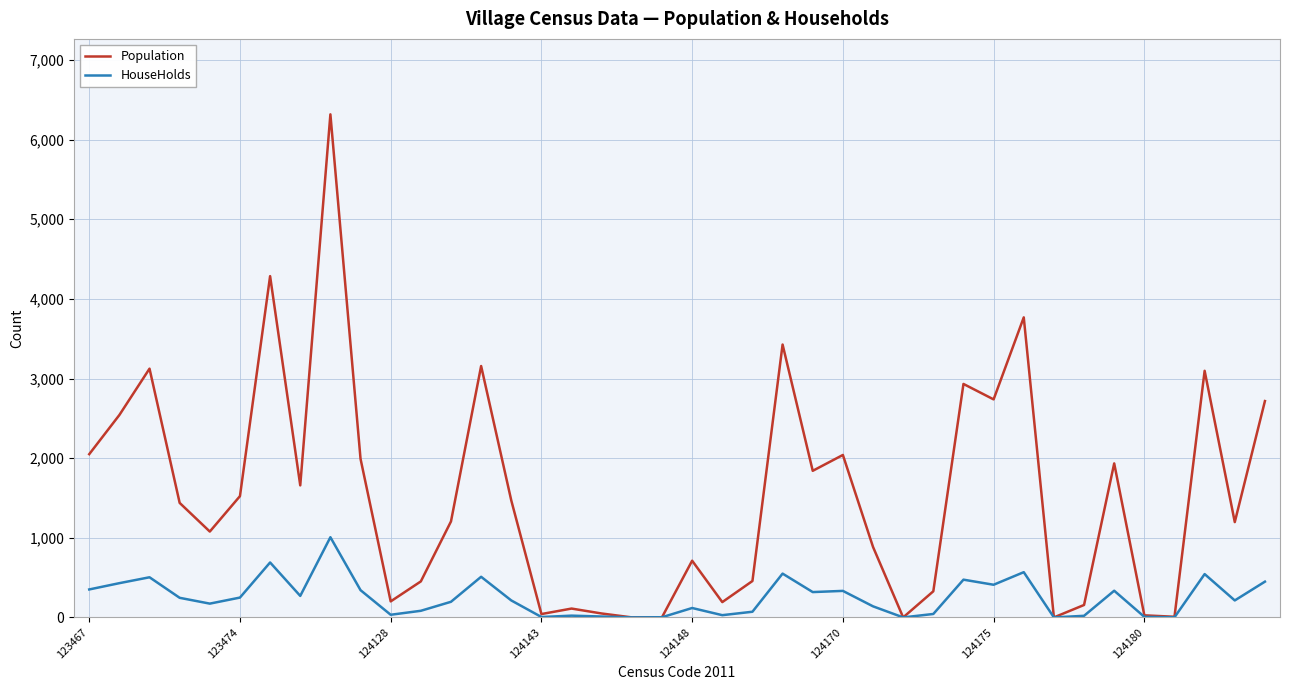

Which series has the largest total across all categories?

Population